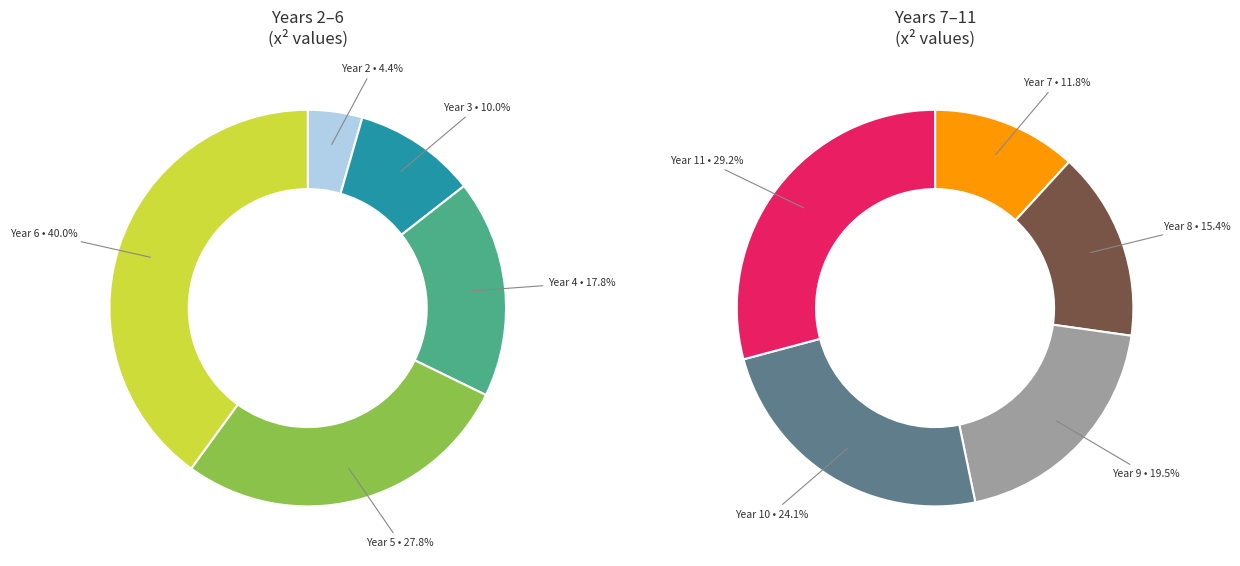

Is Year 7 the majority of the pie?

No